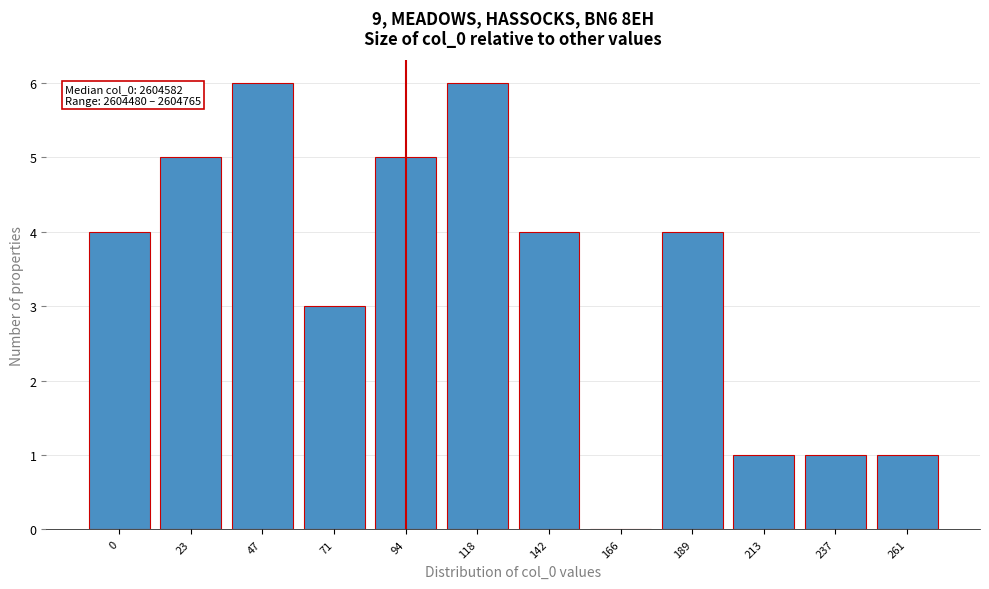

Reading right to left, extract all data points from this chart.

261=1	237=1	213=1	189=4	166=0	142=4	118=6	94=5	71=3	47=6	23=5	0=4